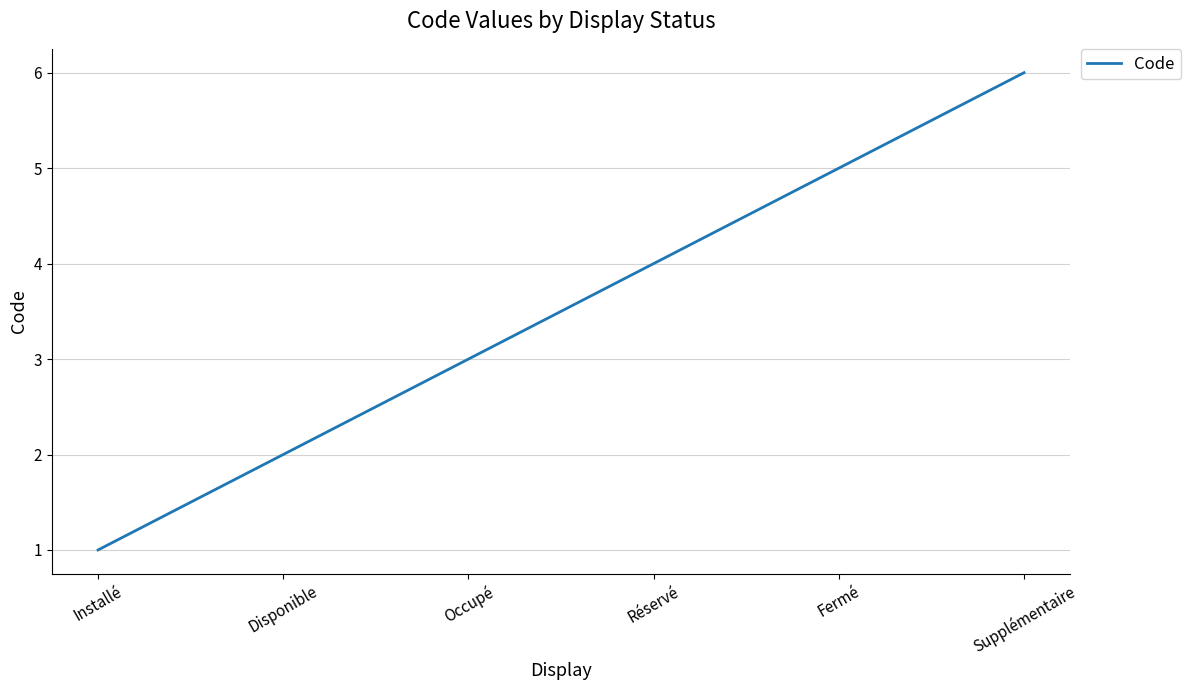

What is the difference between the second highest and minimum values?

4